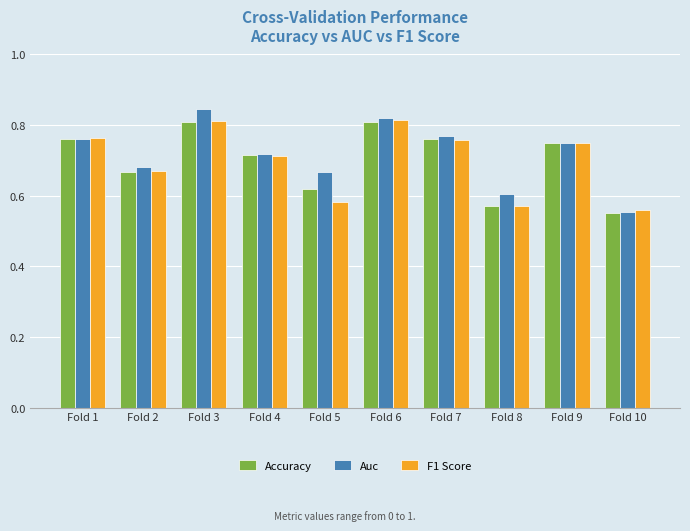

Which series has the largest total across all categories?

Auc